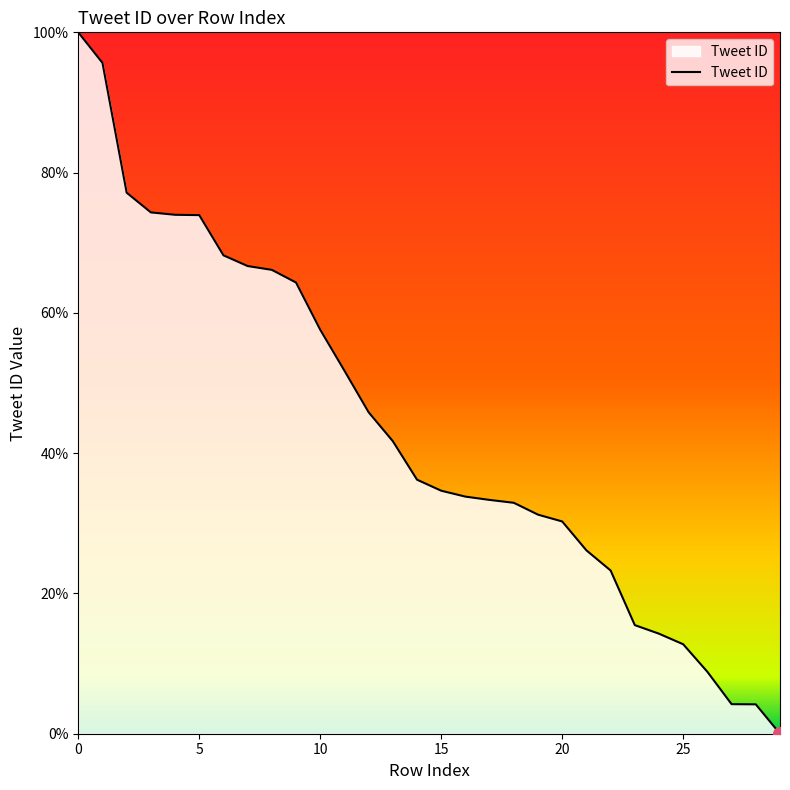

What is the maximum value shown in the chart?

100.0